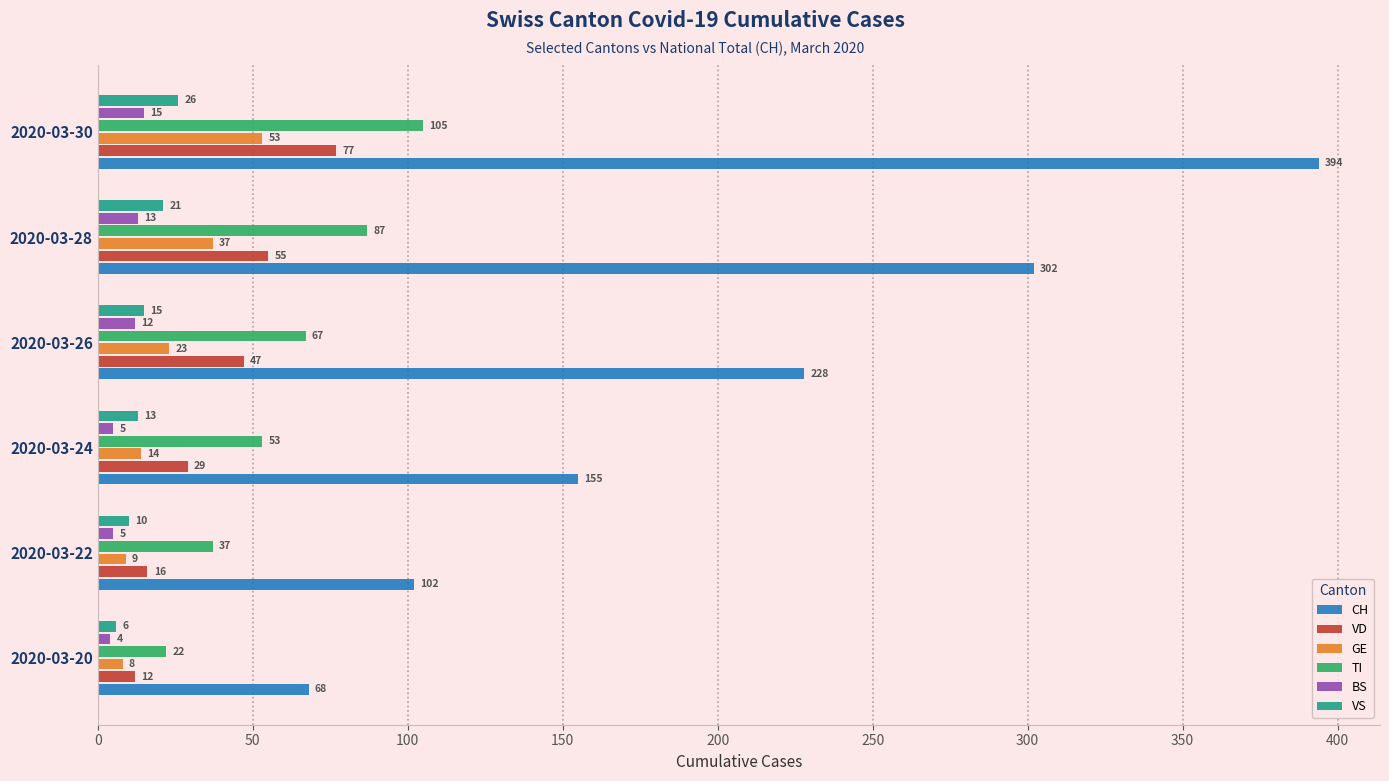

What is the smallest value displayed?

4